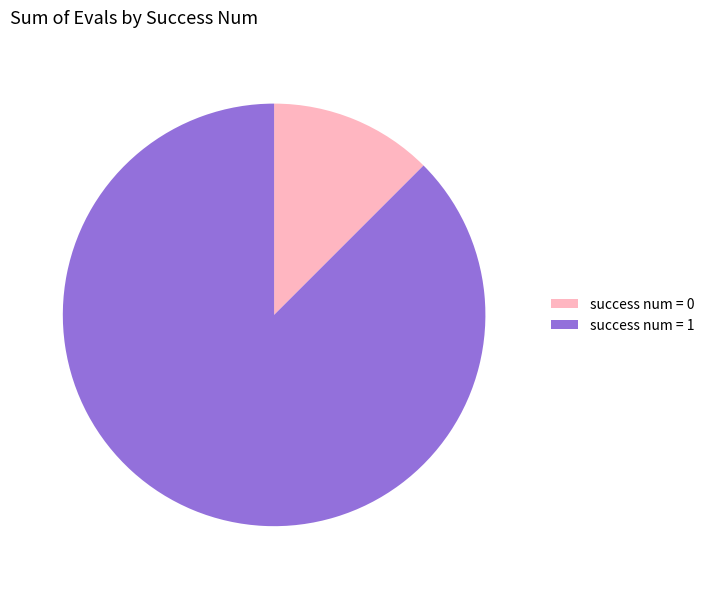

Does success num = 0 represent more than half of the total?

No